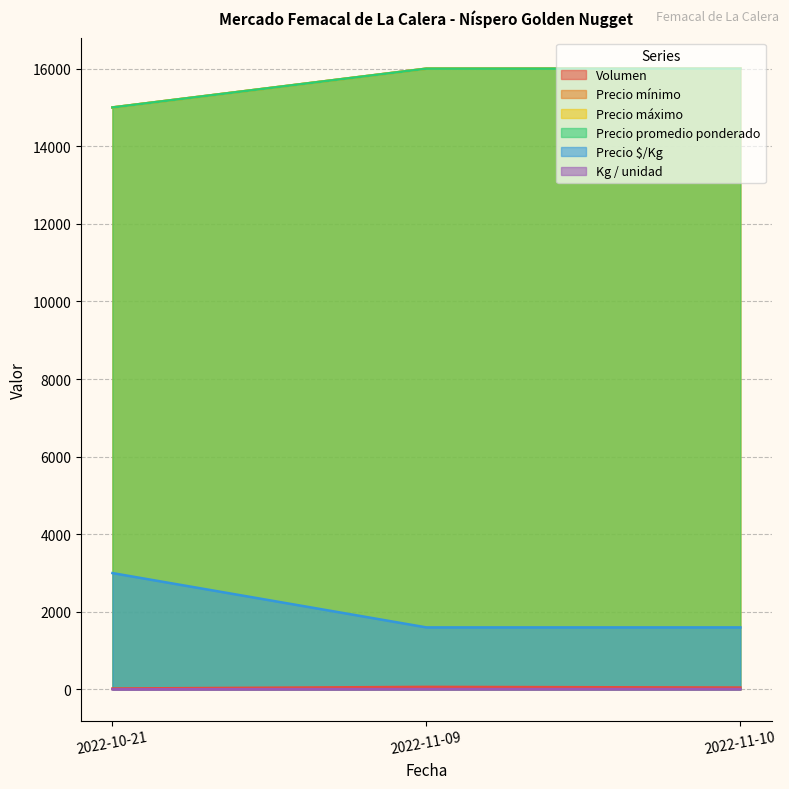

What is the total value across all series at 2022-10-21?

48030